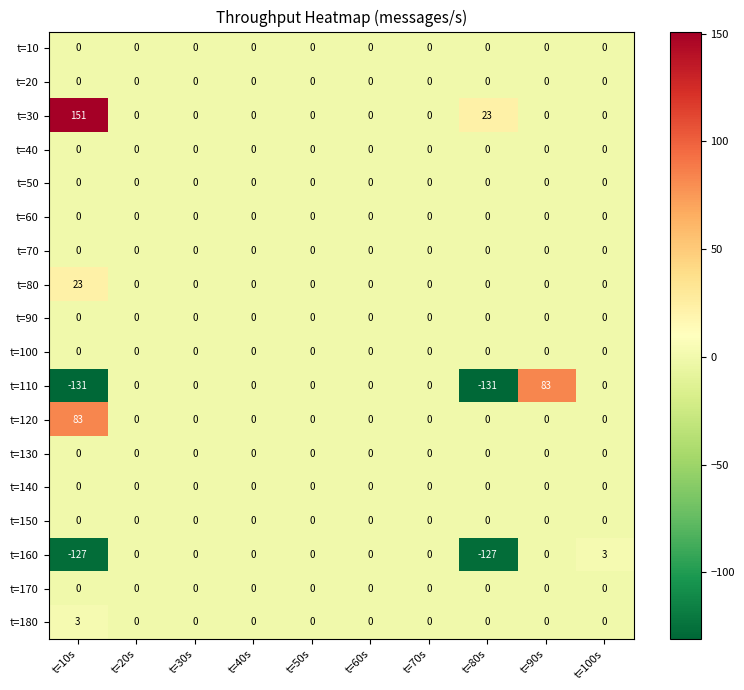

At which category is the sum across all series the highest?

t=90s